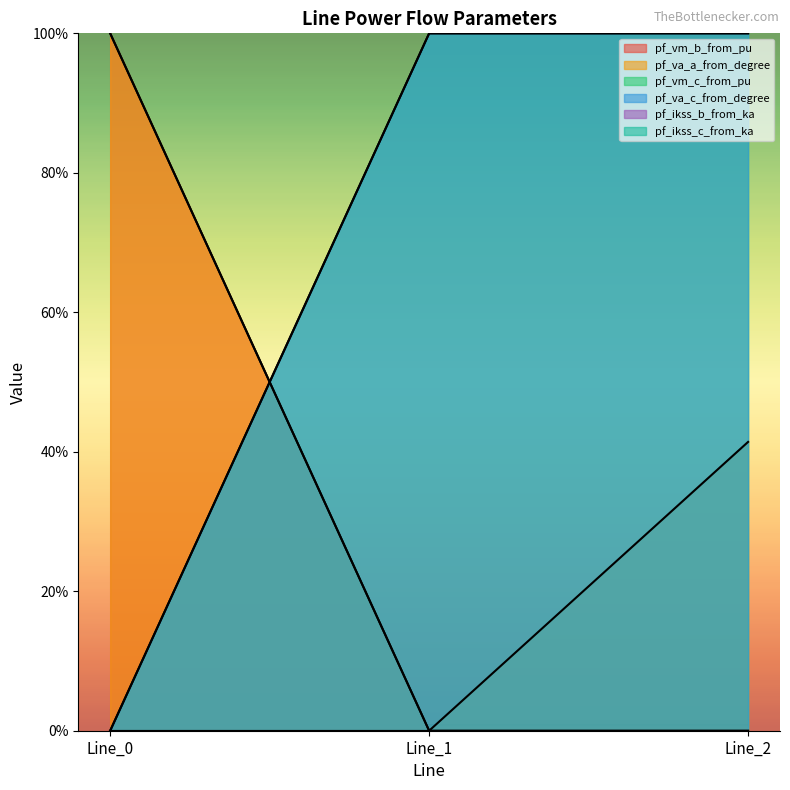

What is the sum of all pf_vm_c_from_pu values?

200.0